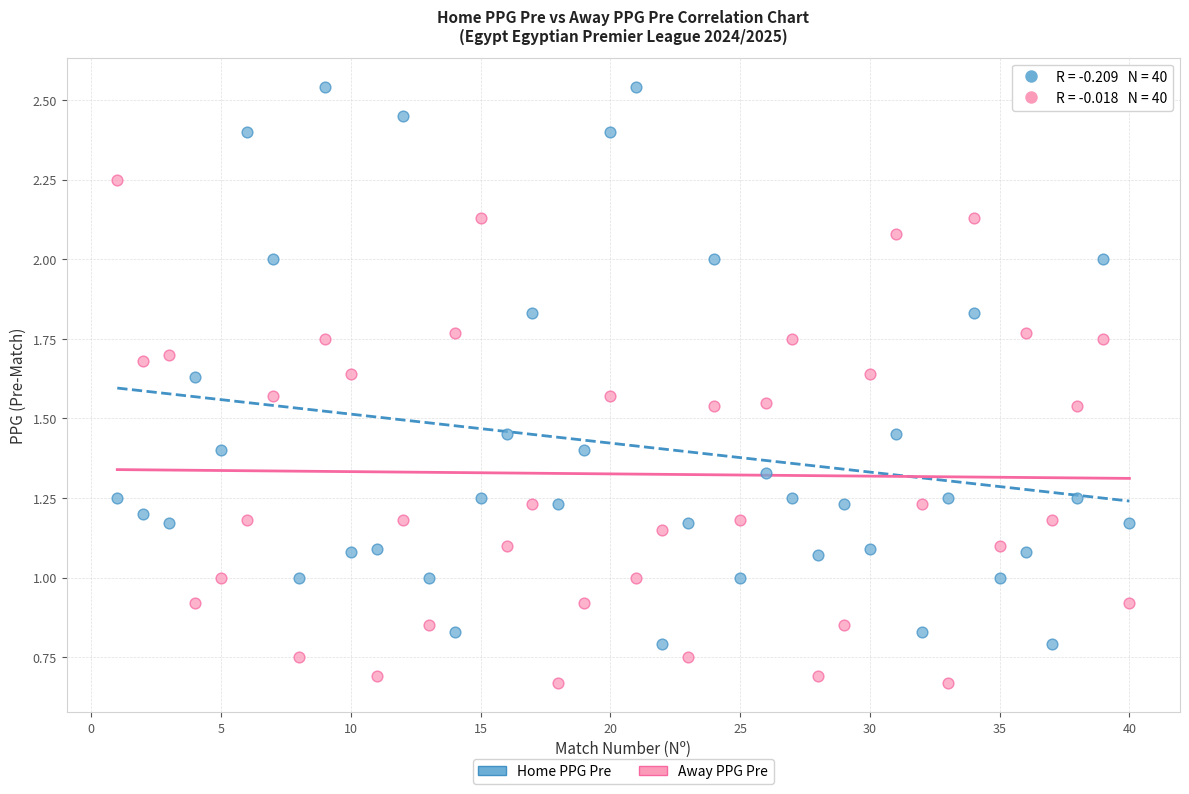

Which series reaches the maximum Y coordinate?

Home PPG Pre